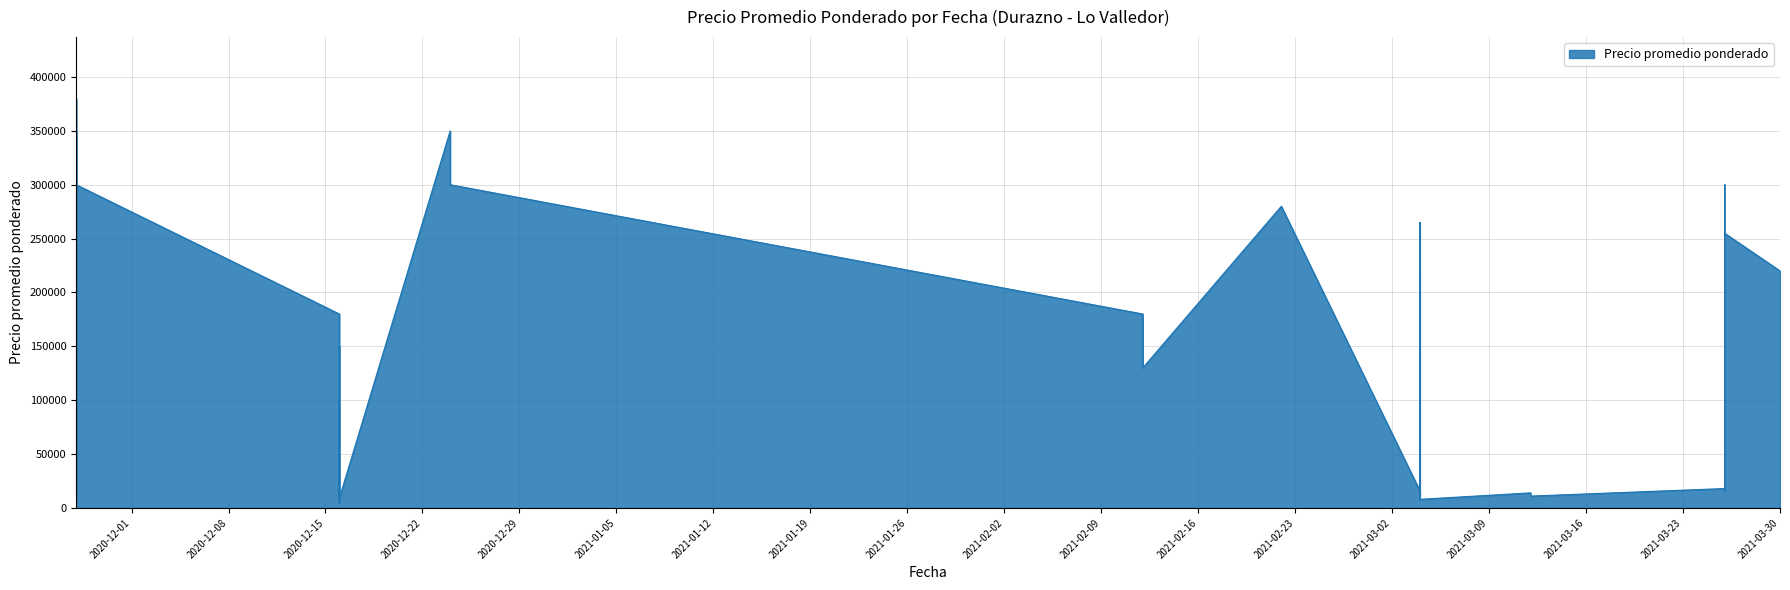

Between 2020-12-16 and 2021-03-26, which is larger?

2021-03-26